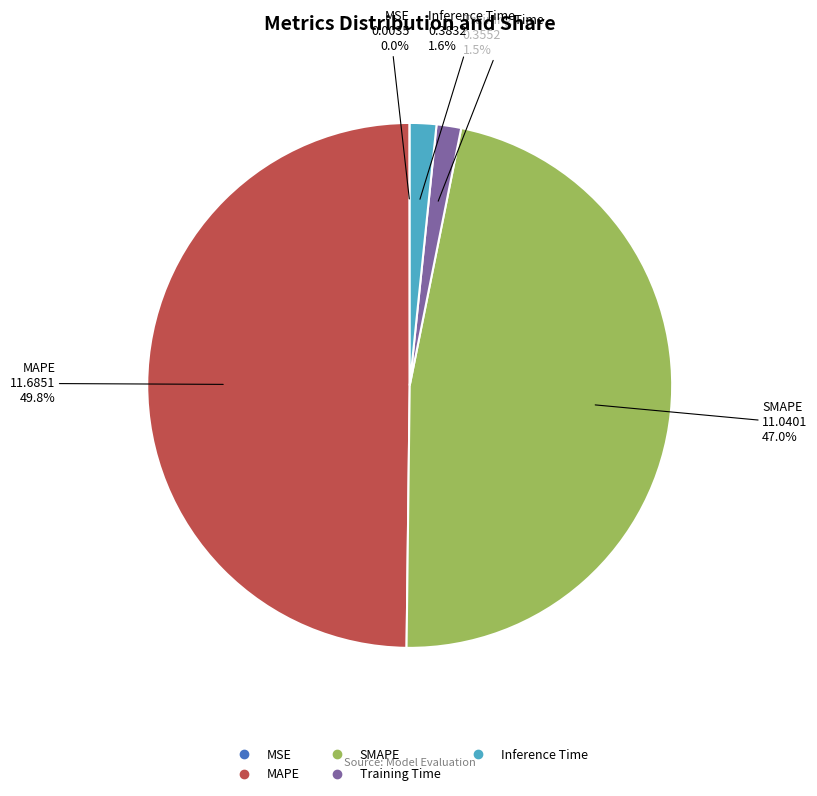

Is SMAPE the majority of the pie?

No